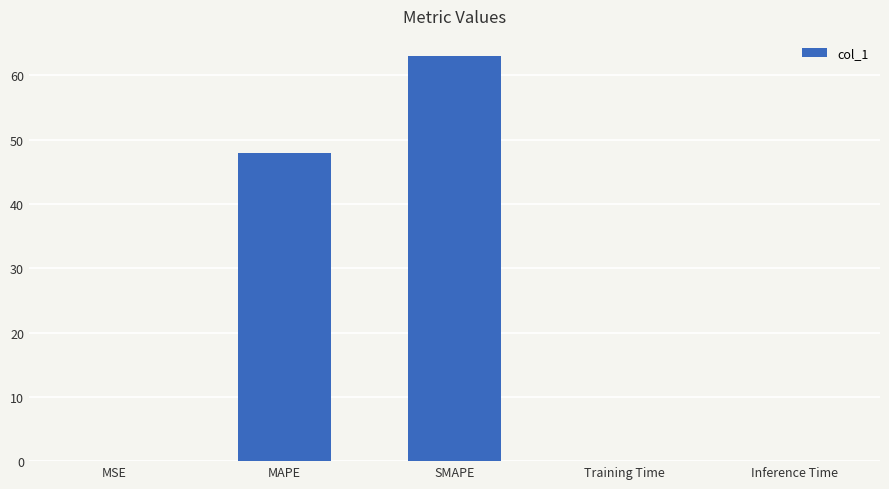

Which label corresponds to the largest value in the chart?

SMAPE